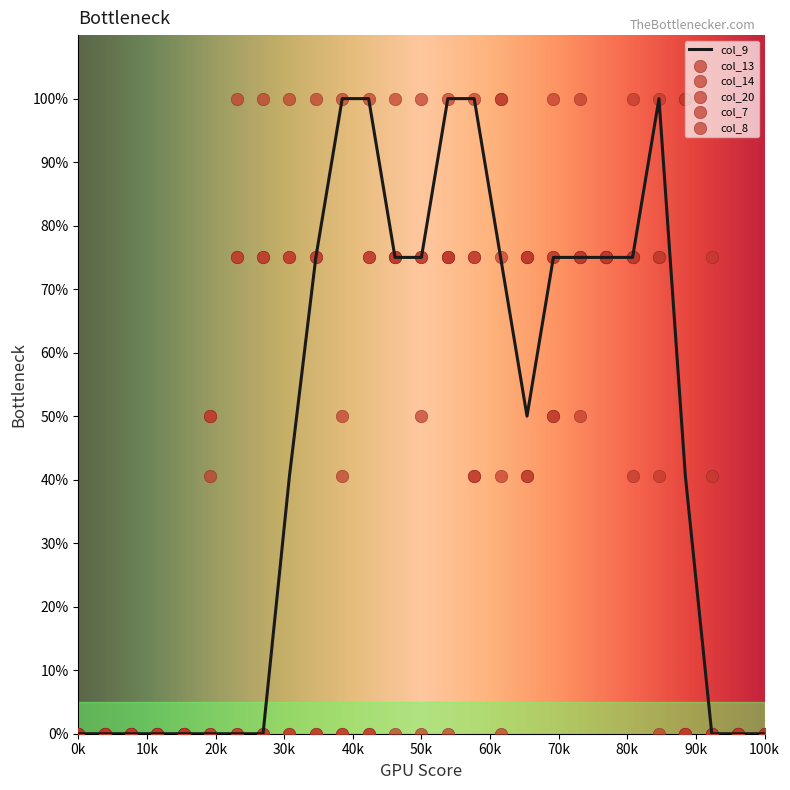

What are all the series names shown in the legend?

col_9, col_13, col_14, col_20, col_7, col_8